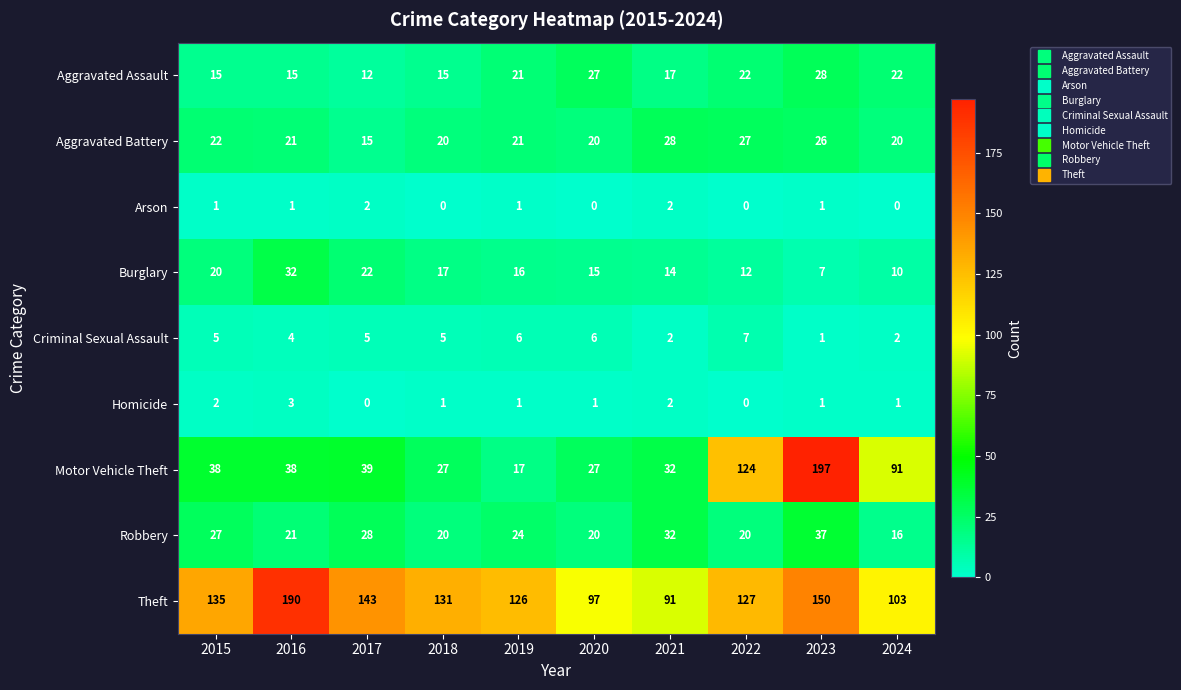

Between 2018 and 2020, which series saw the biggest shift?

Theft